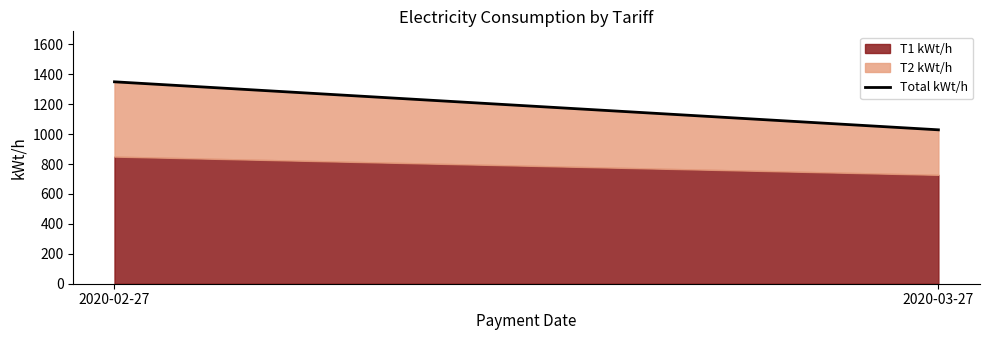

The value at 2020-03-27 is 1029. True or false?

True